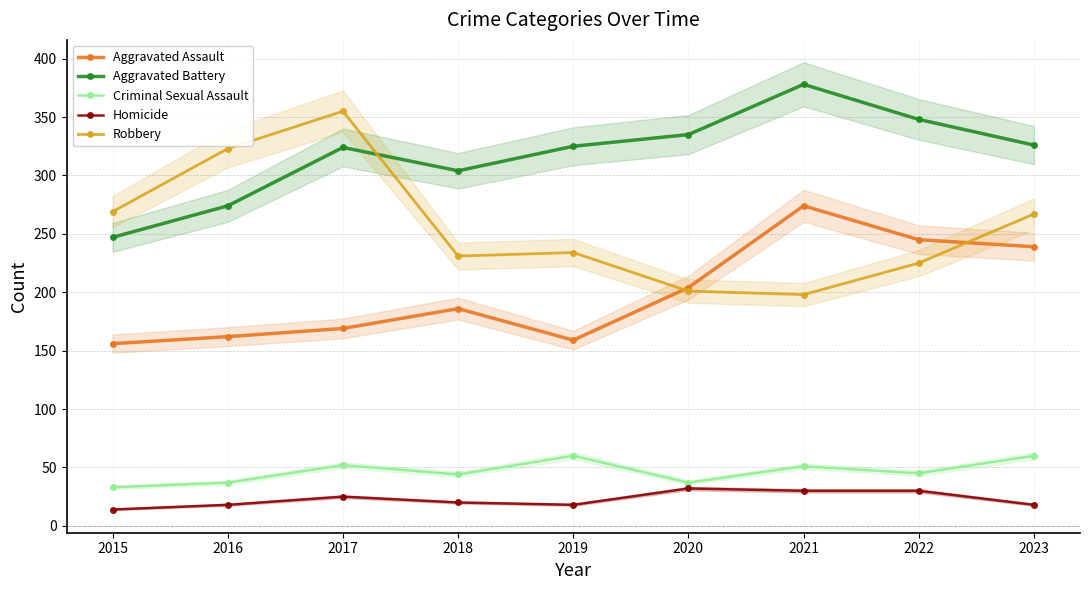

What is the average value of the Robbery series?

256